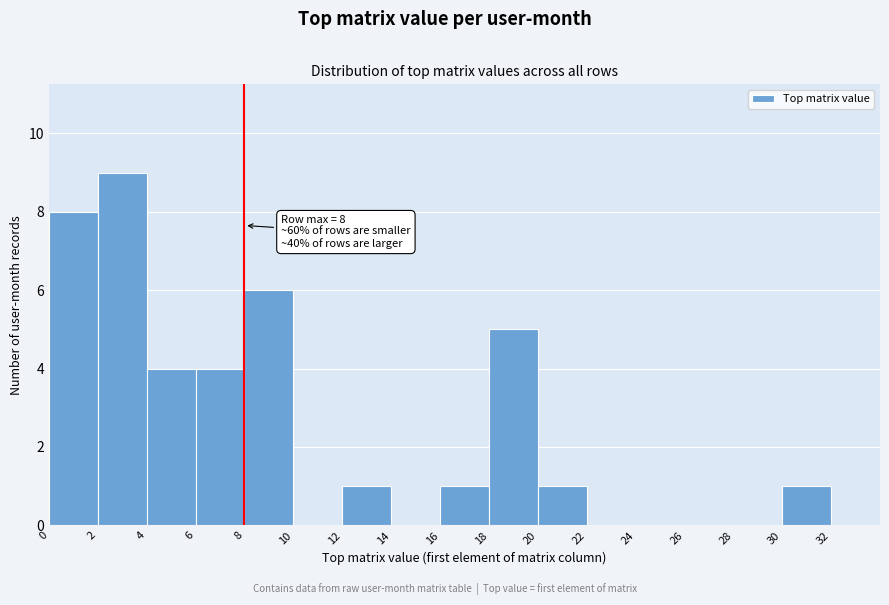

Over which range of the x-axis is the bar tallest?

2 to 4